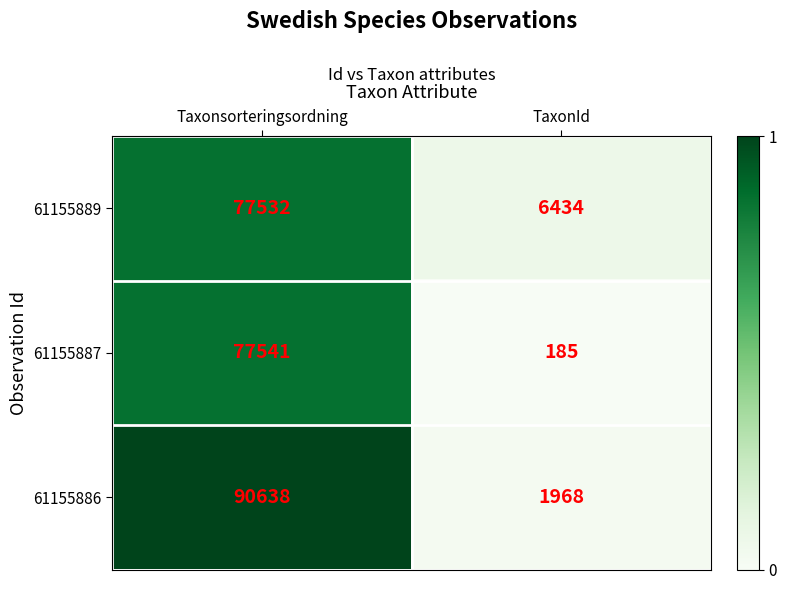

Count the number of data series in this chart.

3